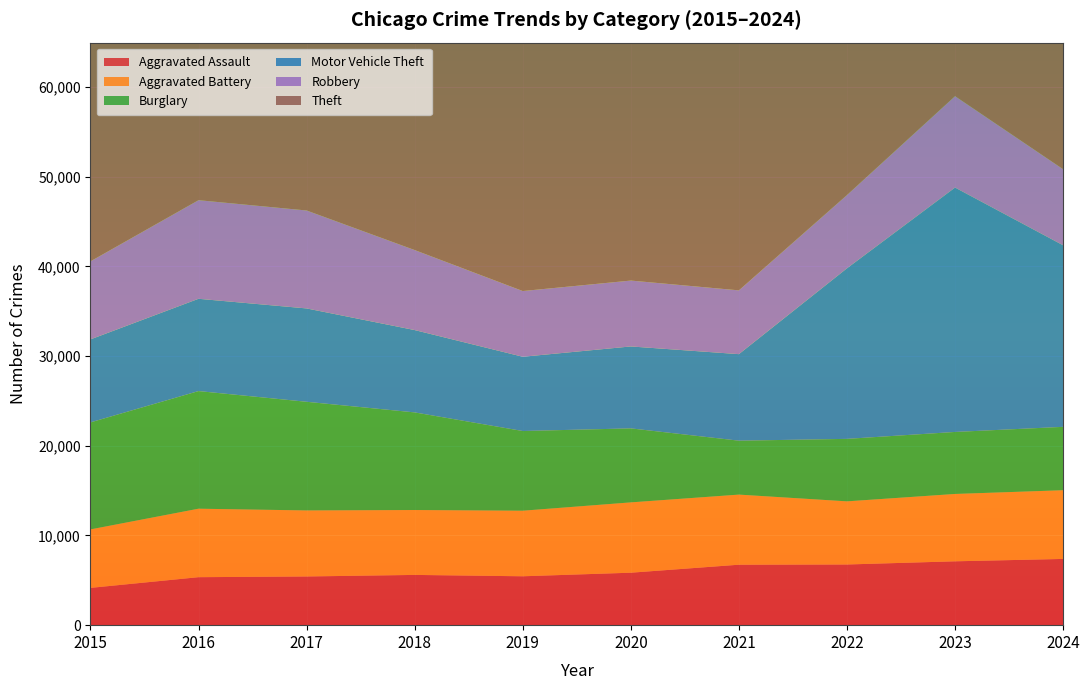

Reading right to left, list all the values displayed in this chart.

Aggravated Assault: 2024=7386	2023=7121	2022=6766	2021=6742	2020=5850	2019=5452	2018=5604	2017=5430	2016=5351	2015=4157
Aggravated Battery: 2024=7661	2023=7510	2022=7041	2021=7817	2020=7842	2019=7311	2018=7237	2017=7364	2016=7636	2015=6523
Burglary: 2024=7069	2023=6915	2022=6968	2021=6014	2020=8253	2019=8888	2018=10884	2017=12116	2016=13118	2015=11933
Motor Vehicle Theft: 2024=20245	2023=27251	2022=19019	2021=9649	2020=9136	2019=8280	2018=9183	2017=10410	2016=10290	2015=9256
Robbery: 2024=8481	2023=10191	2022=8168	2021=7114	2020=7347	2019=7329	2018=8922	2017=10923	2016=10996	2015=8701
Theft: 2024=56151	2023=52910	2022=50957	2021=37407	2020=38766	2019=57608	2018=60148	2017=59584	2016=57305	2015=52821